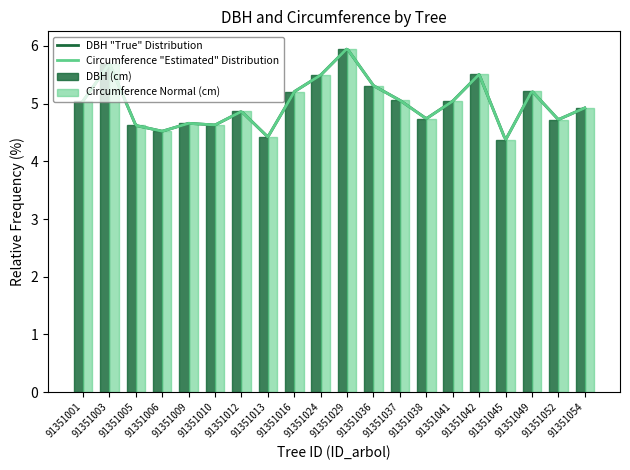

What is the sum of the dbh values at 91351036 and 91351013?

9.7